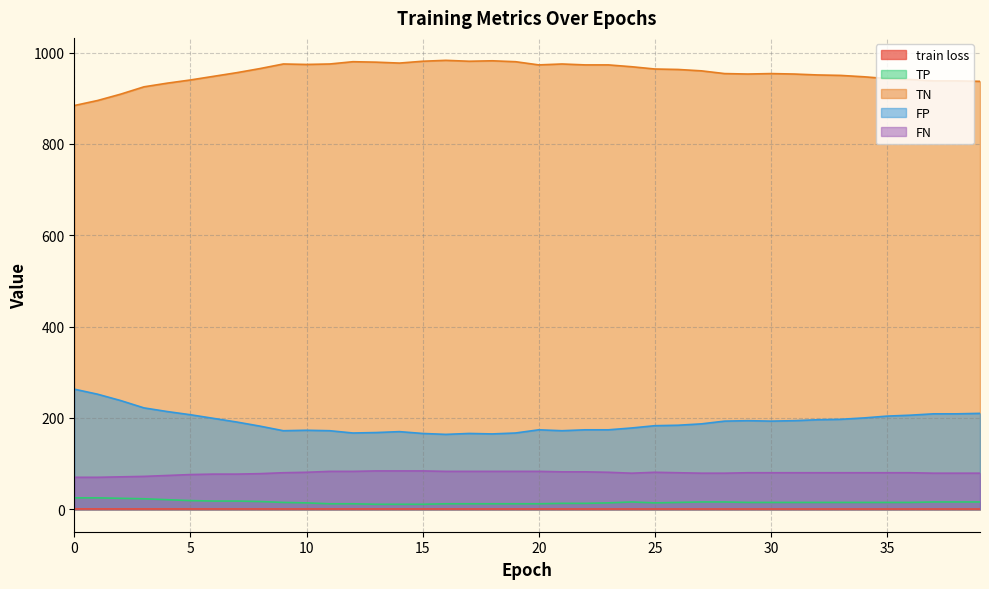

How many data points in FP are above 191?

19